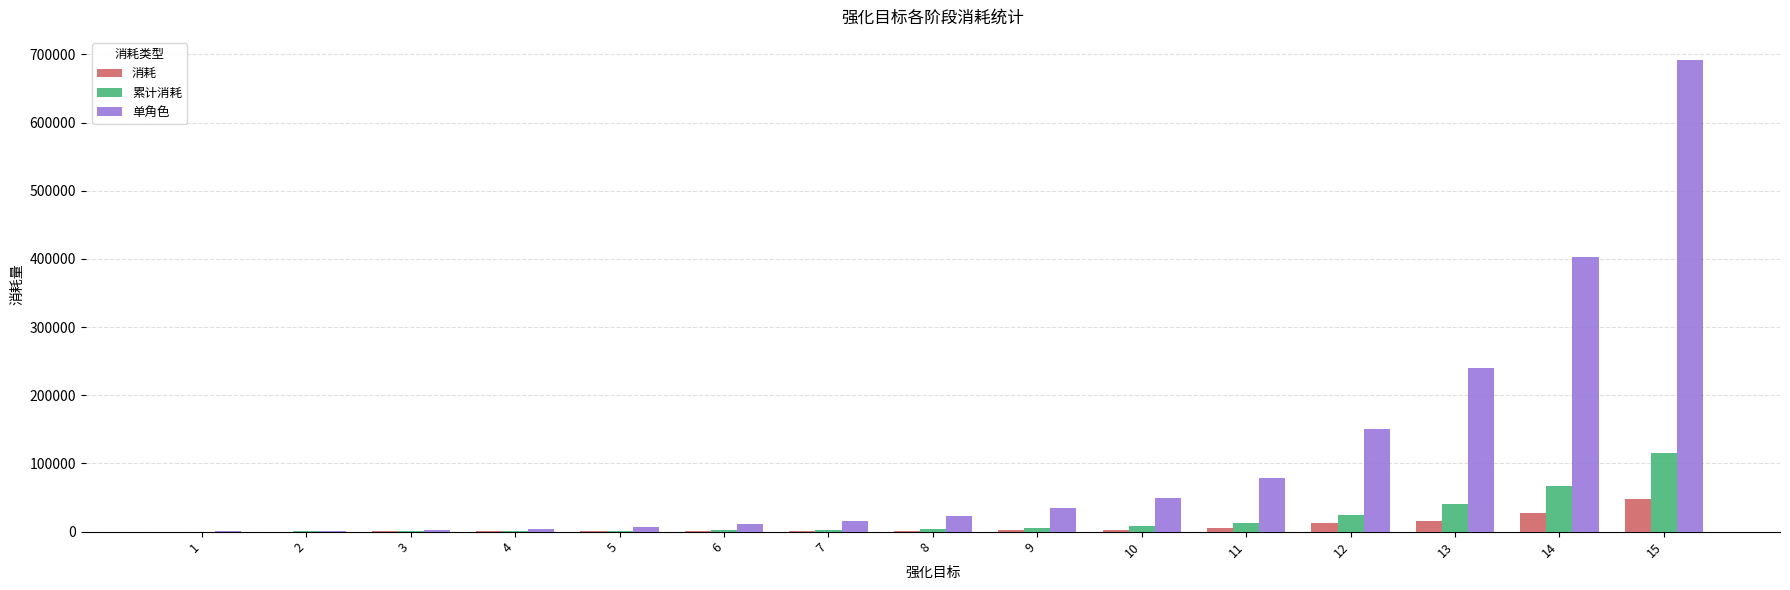

At which category is the sum across all series the highest?

15